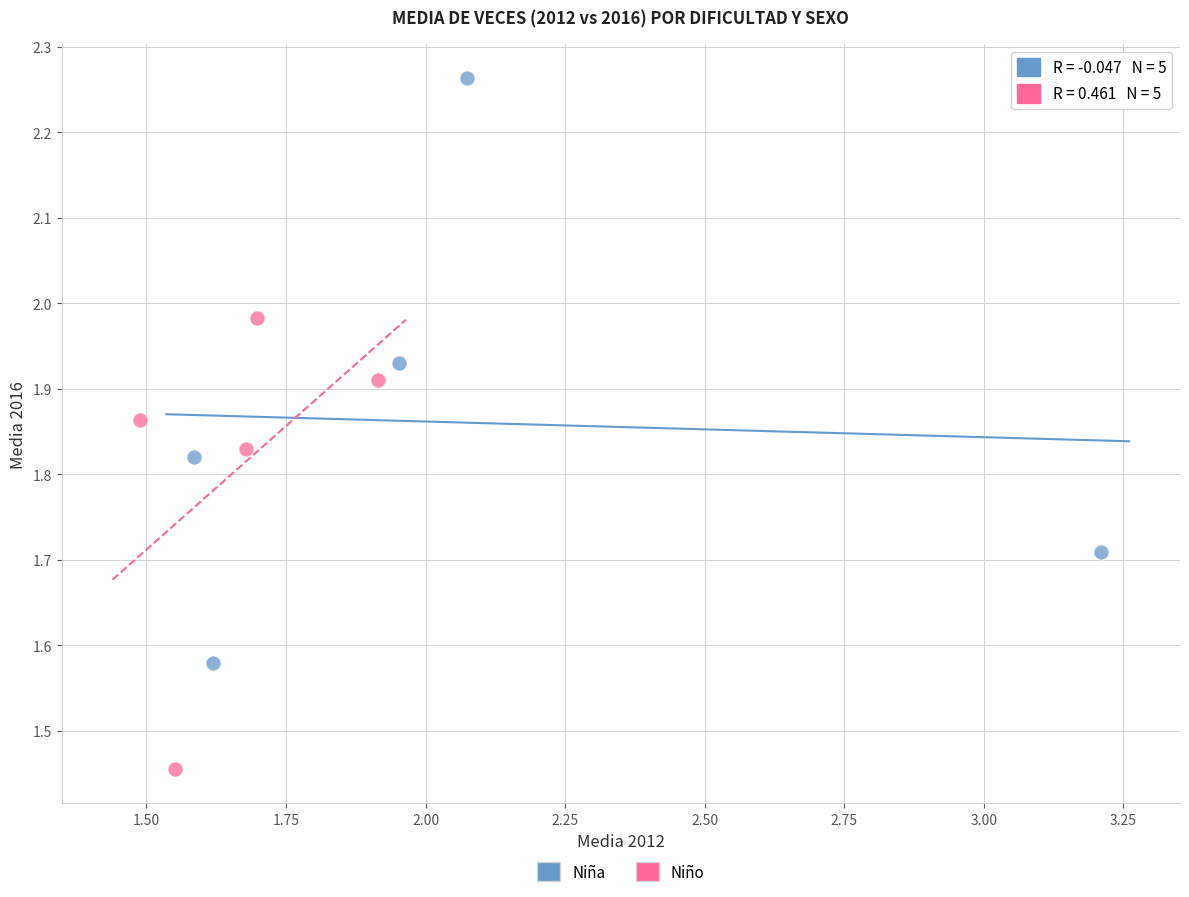

Which series has the widest spread of Y values?

Niña